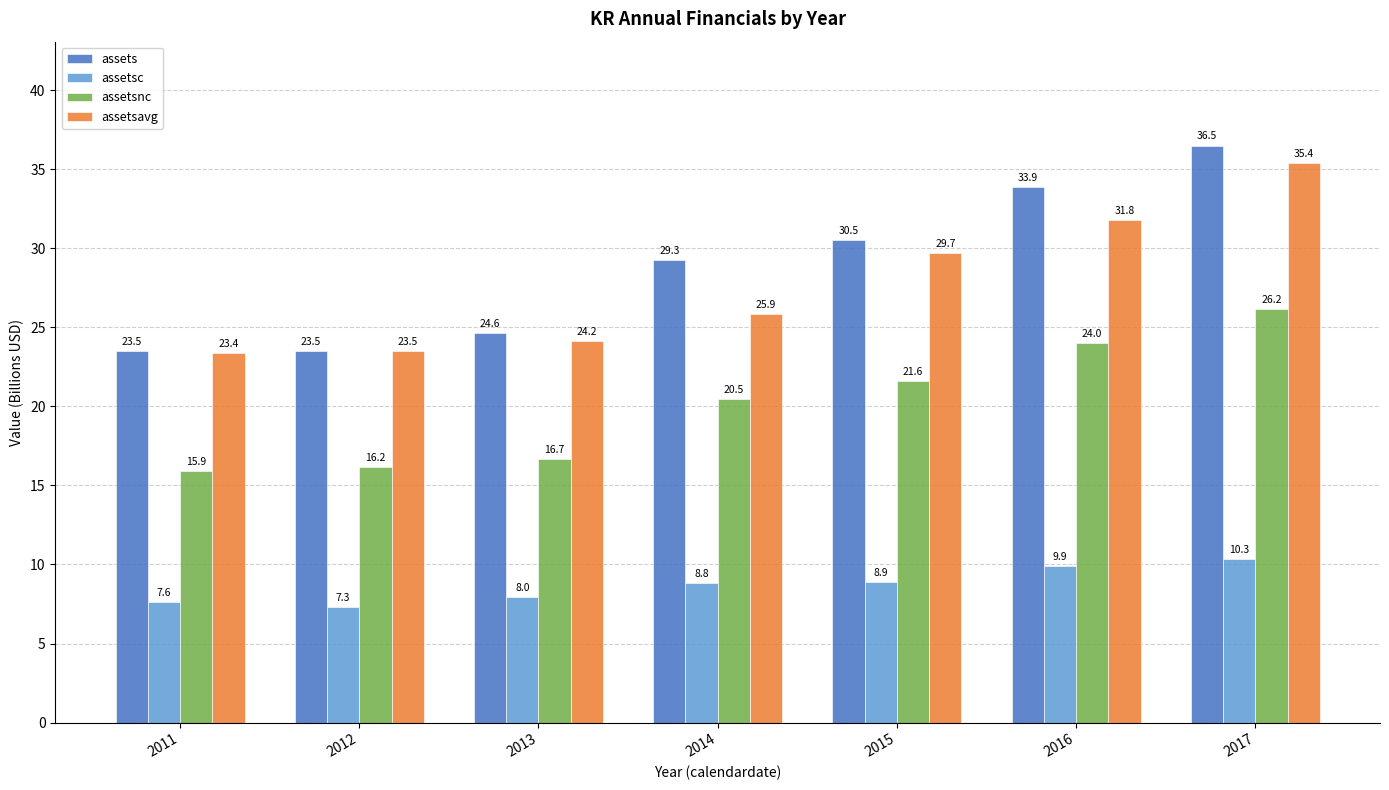

What is the total value across all series at 2015?

90.7